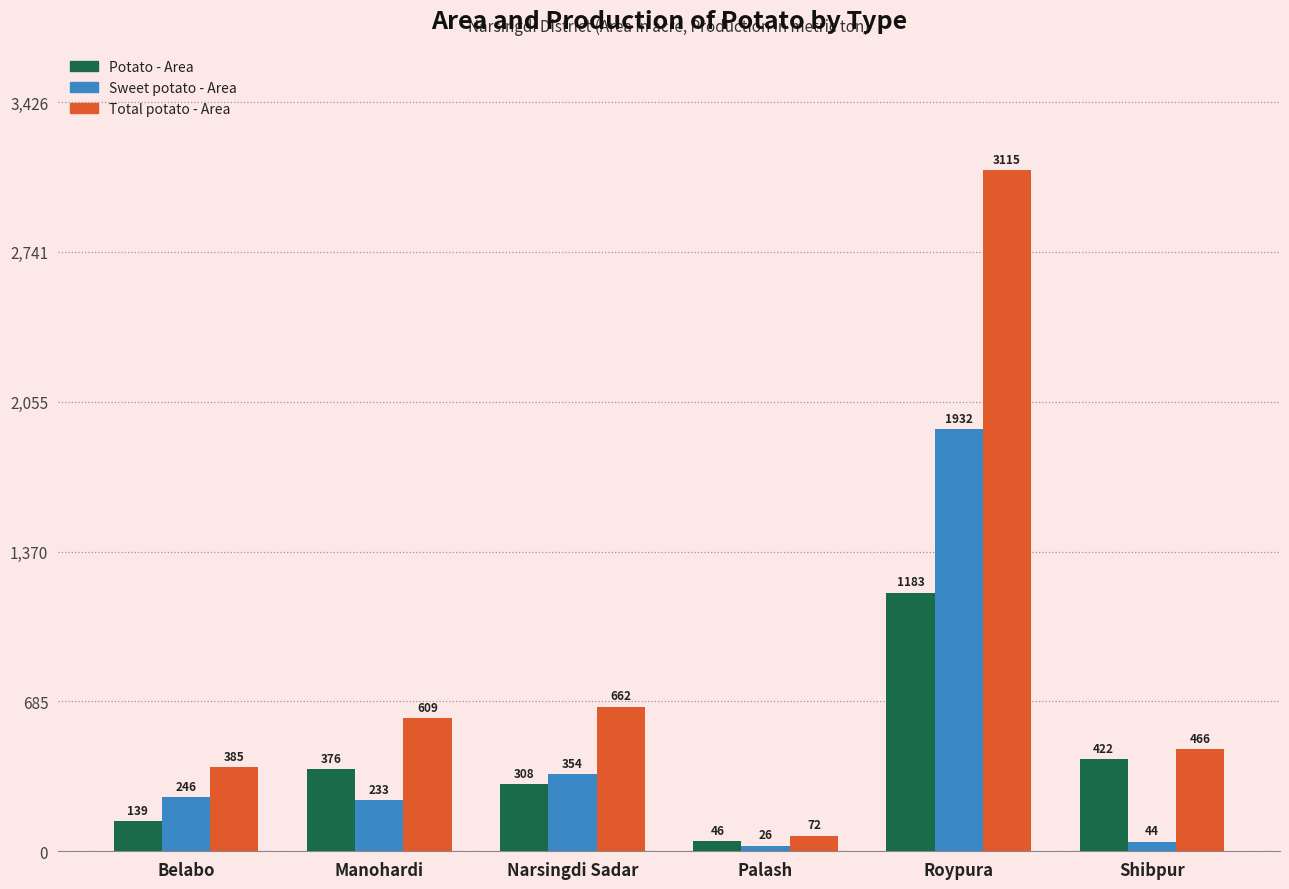

Where is Sweet potato - Area nearest to the value 979?

Narsingdi Sadar